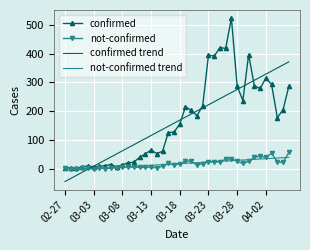

True or false: confirmed has more than 0 interior local peaks.

True